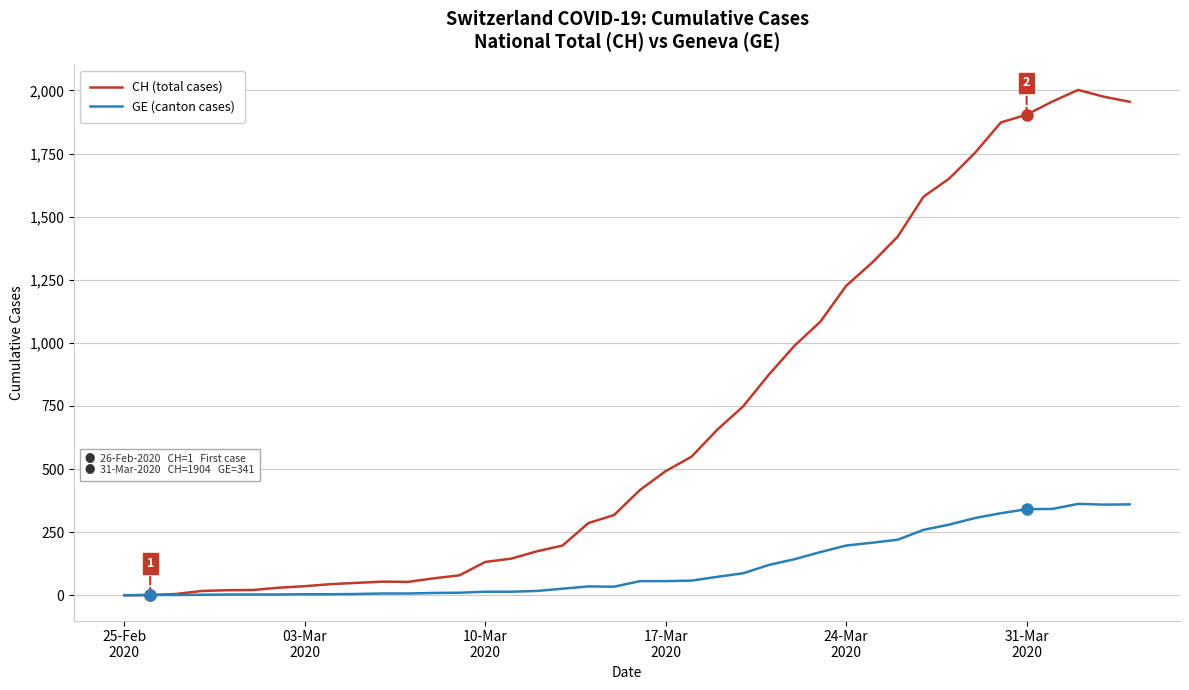

Which series has the widest spread of values?

CH (total cases)